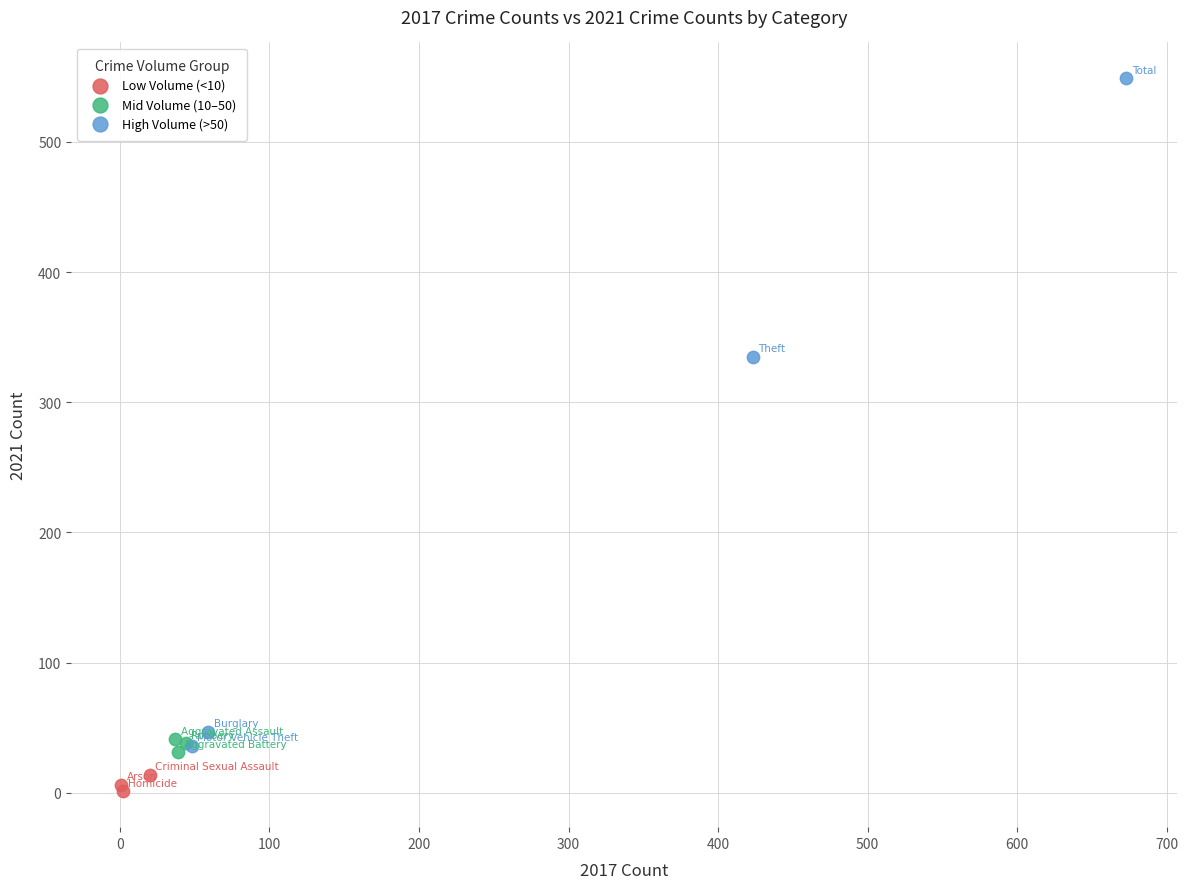

Which series reaches the minimum Y coordinate?

Low Volume (<10)